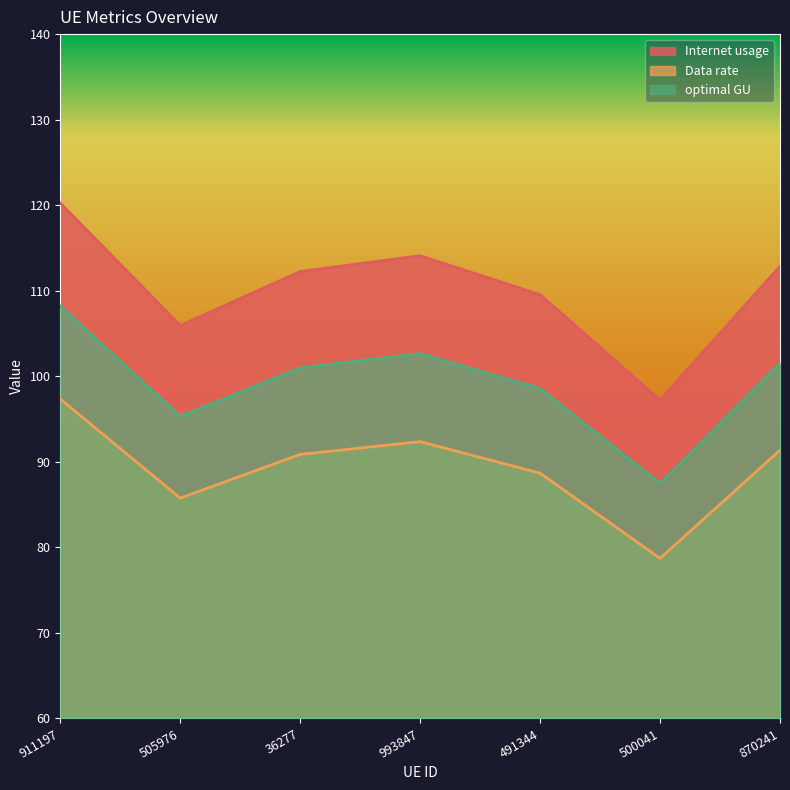

Which series changed the most between 505976 and 500041?

Internet usage